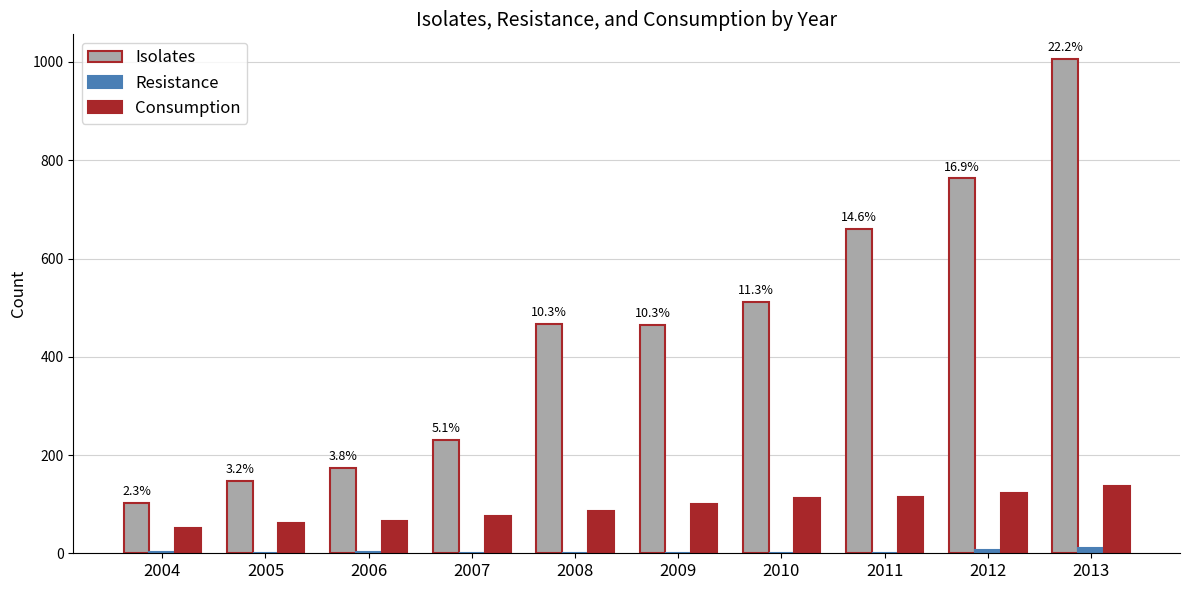

What is the highest value of the Resistance series?

11